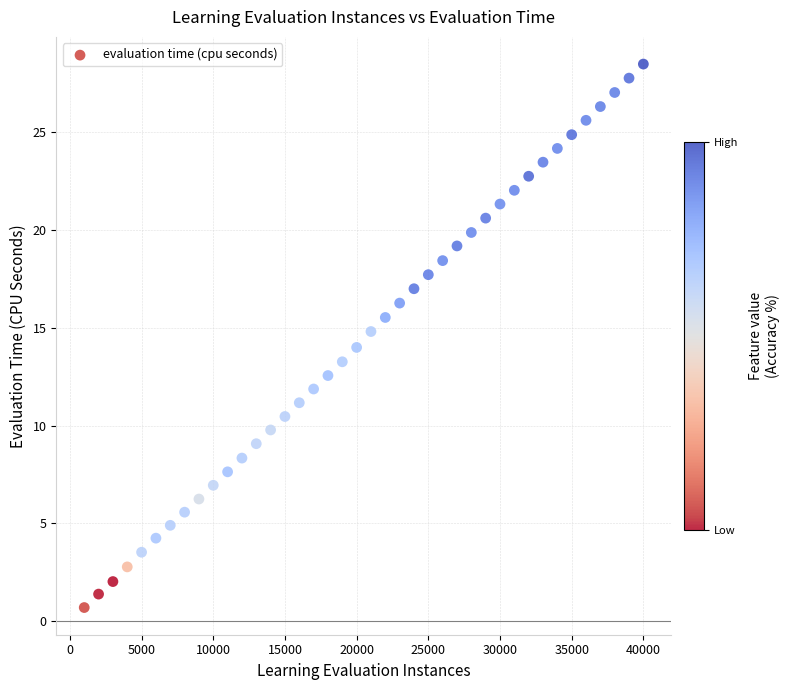

What is the range of X values (max minus min)?

39000.0